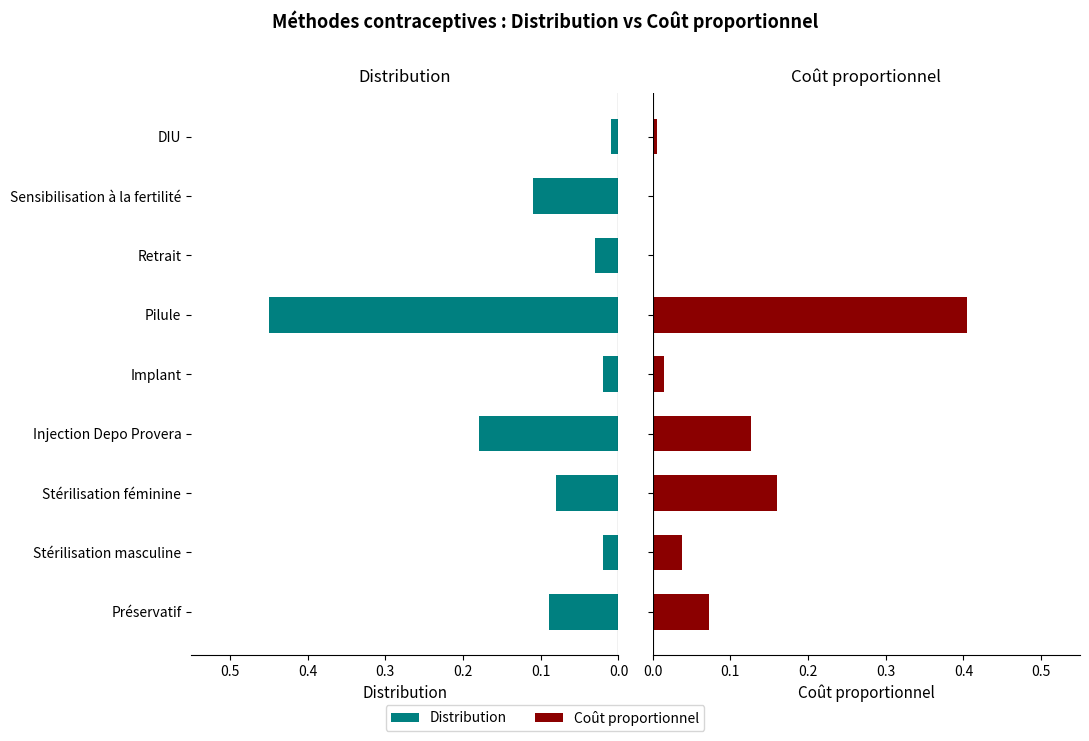

What is the average value of the Coût proportionnel series?

0.1